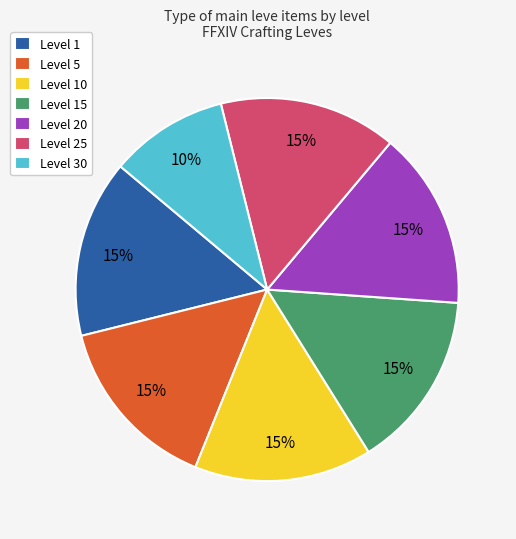

True or false: Level 15 accounts for 15% of the total.

True